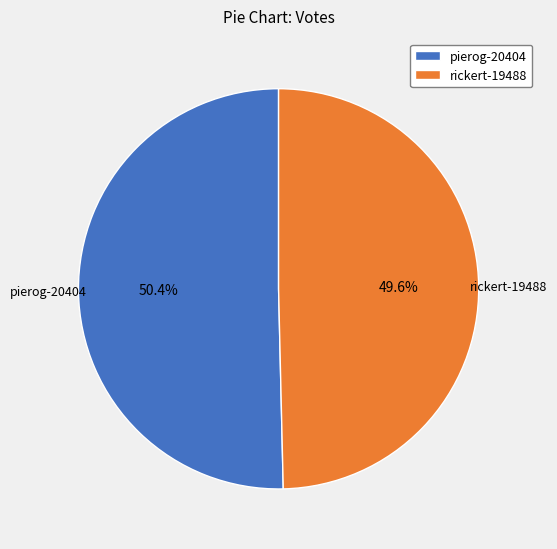

What is the majority slice?

pierog-20404